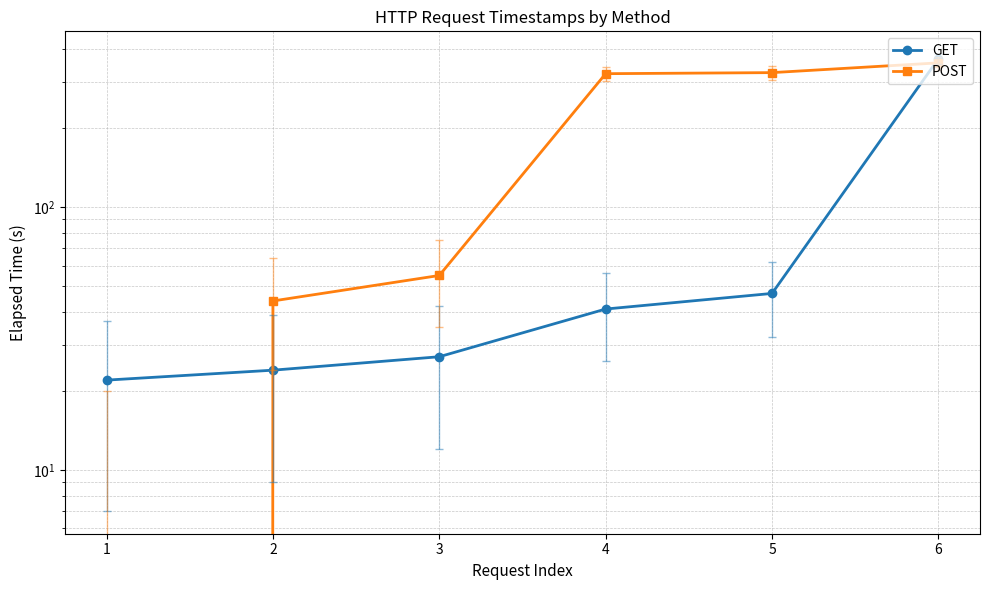

Between which two adjacent categories do POST and GET first intersect?

1 and 2